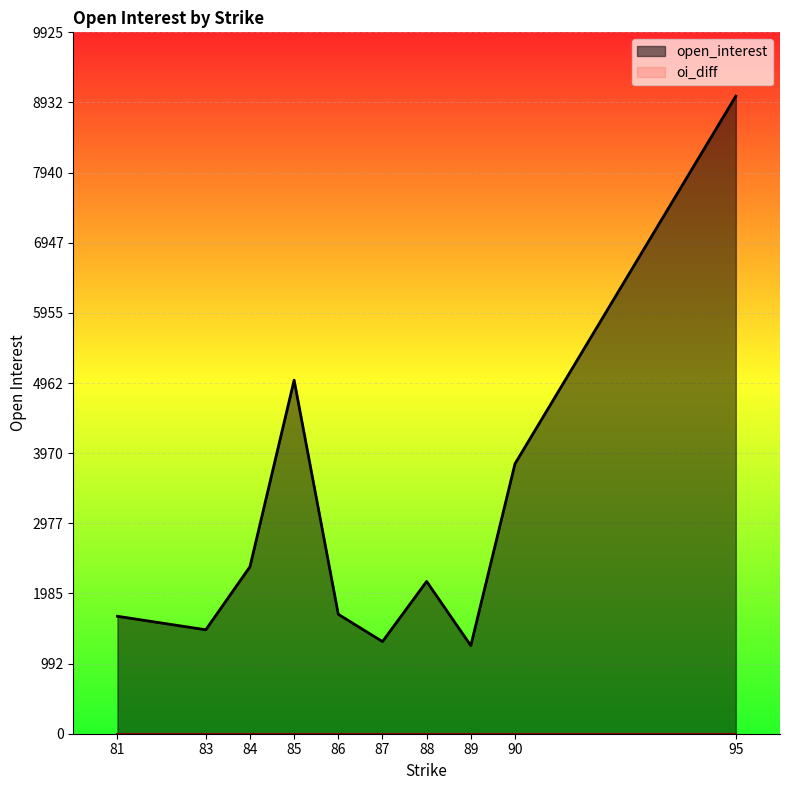

Which series has the largest range (max minus min)?

open_interest